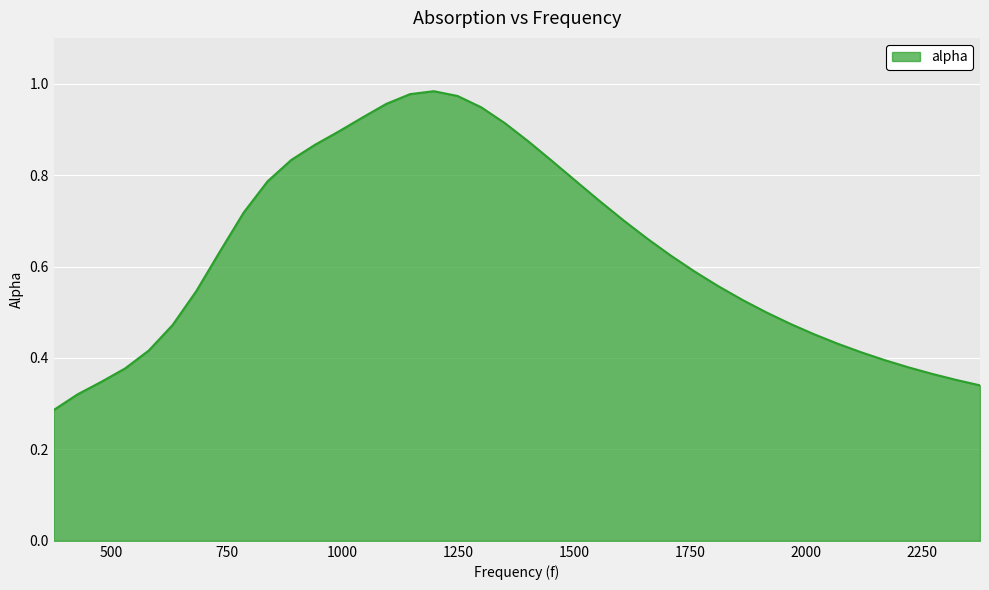

Which label corresponds to the largest value in the chart?

1196.7966101694915